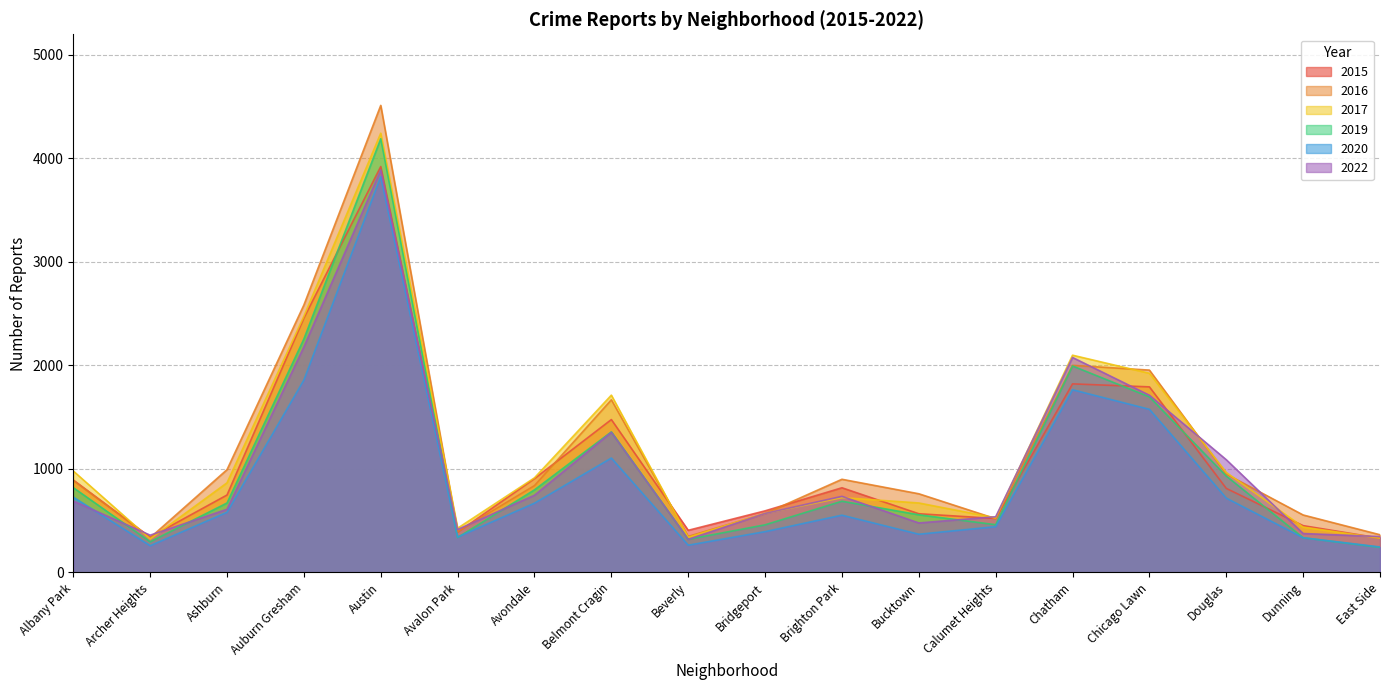

What is the smallest value displayed?

242